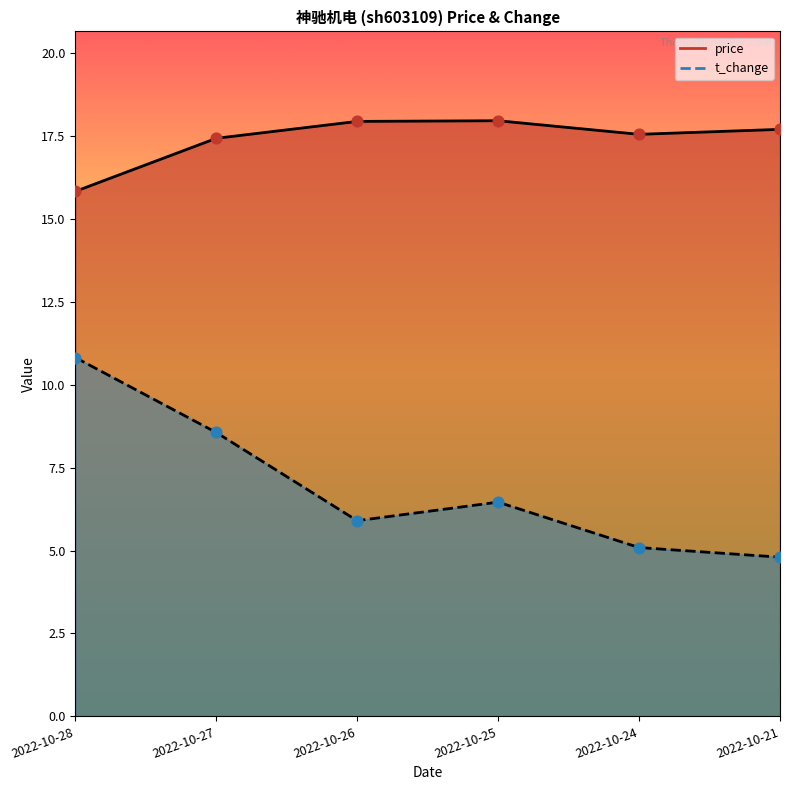

Which series has the largest Y range (max minus min)?

t_change